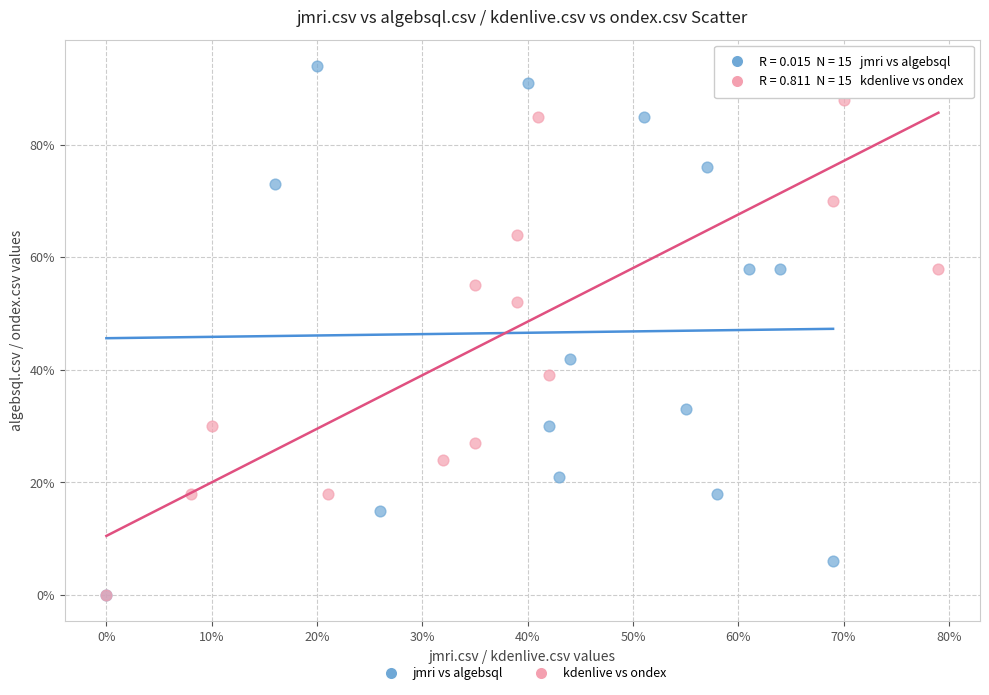

Which series reaches the maximum Y coordinate?

jmri vs algebsql